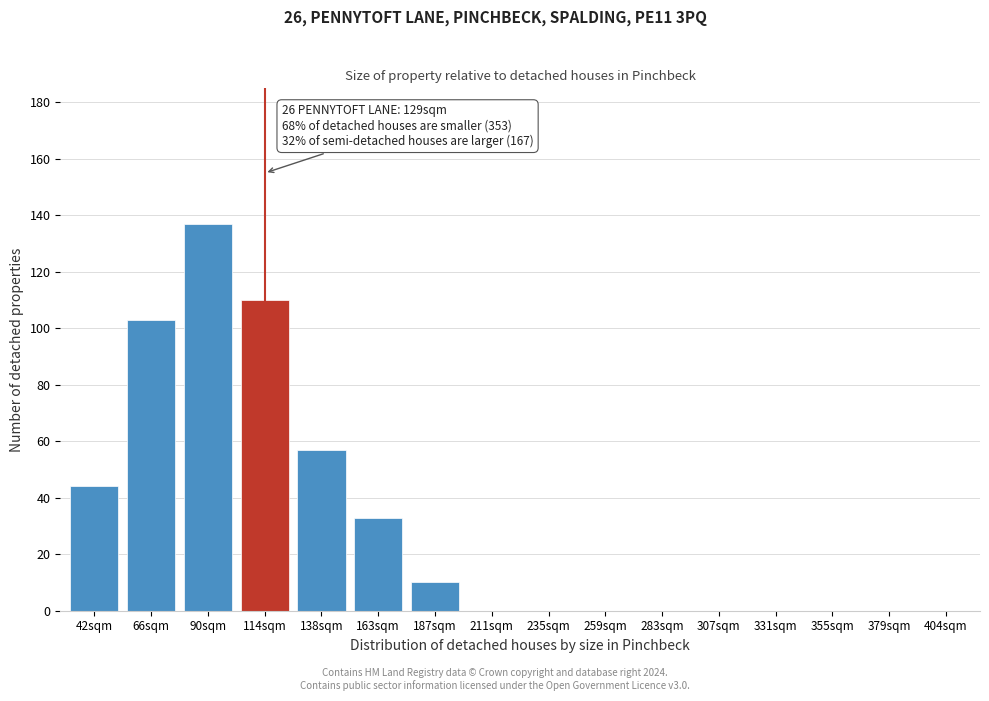

Reading left to right, what are all the values shown in this chart?

42sqm=44	66sqm=103	90sqm=137	114sqm=110	138sqm=57	163sqm=33	187sqm=10	211sqm=0	235sqm=0	259sqm=0	283sqm=0	307sqm=0	331sqm=0	355sqm=0	379sqm=0	404sqm=0